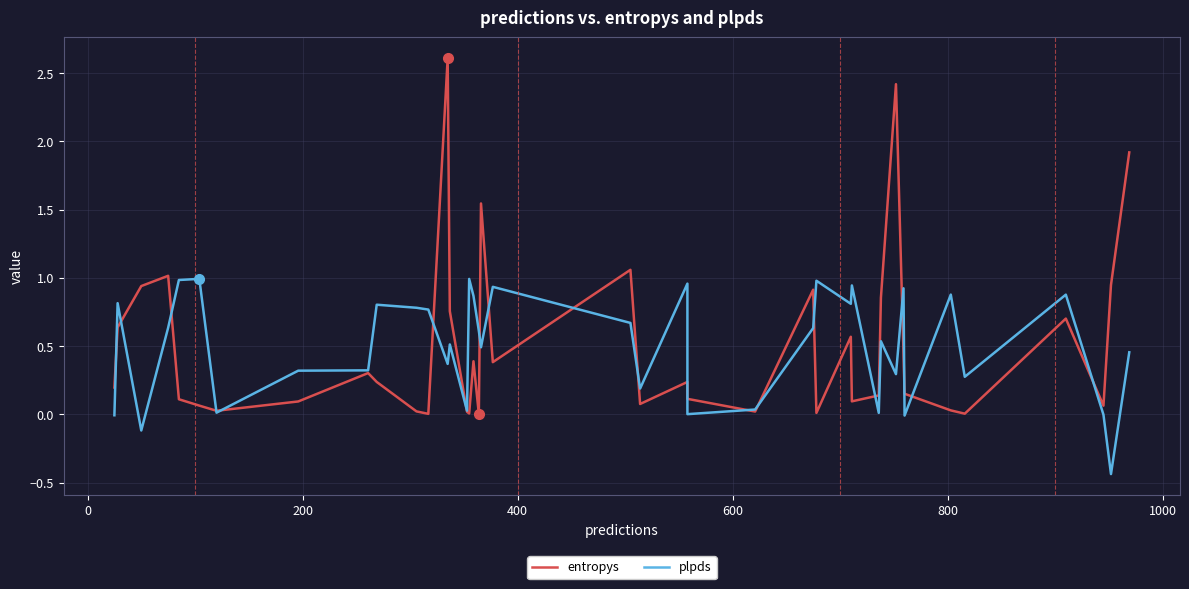

What is the value of the plpds point at the 11th from the left?

0.8